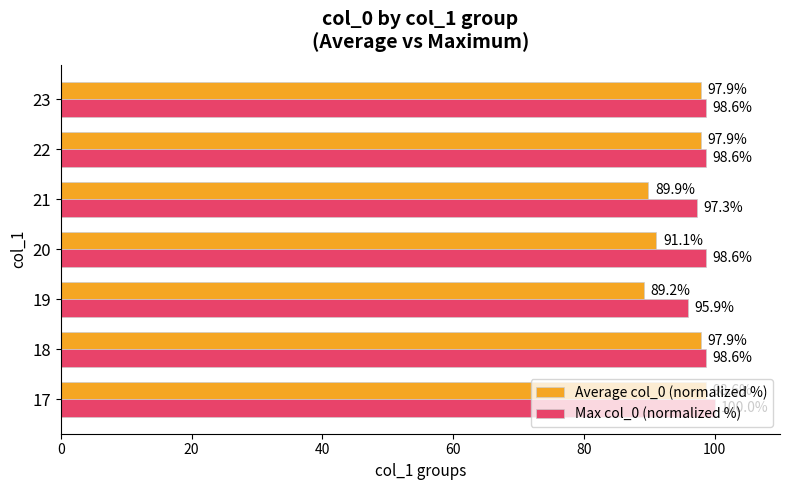

What is the average value of the Average col_0 (normalized %) series?

94.7